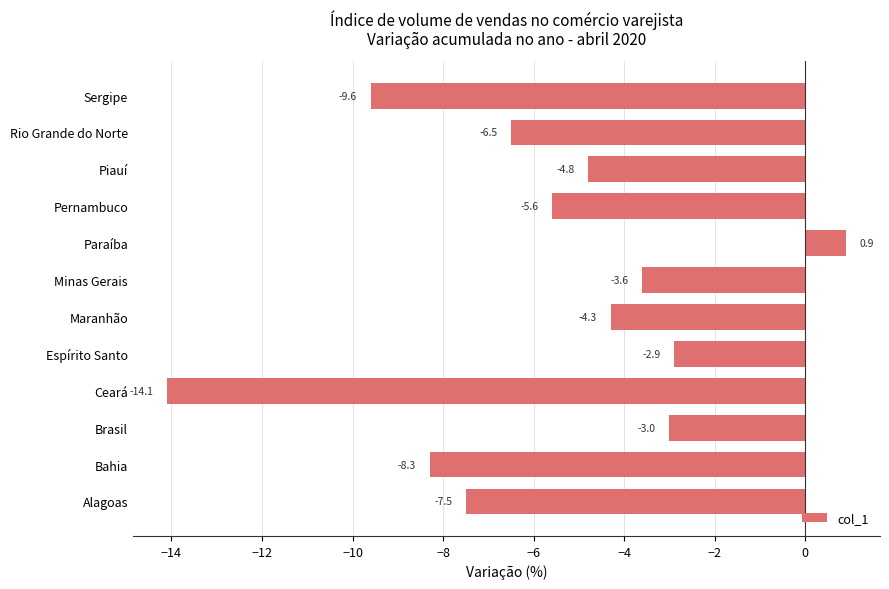

What is the change in value from Paraíba to Piauí?

-5.7